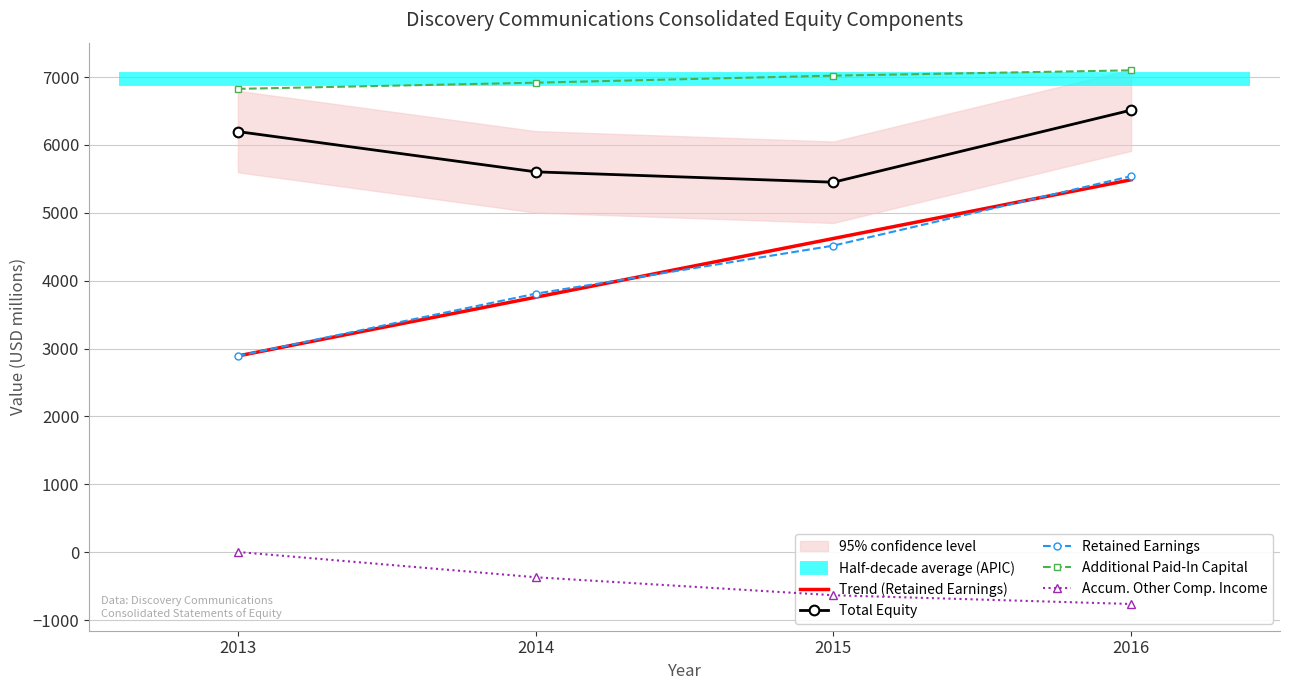

What is the sum of all Additional Paid-In Capital values?

27863.0